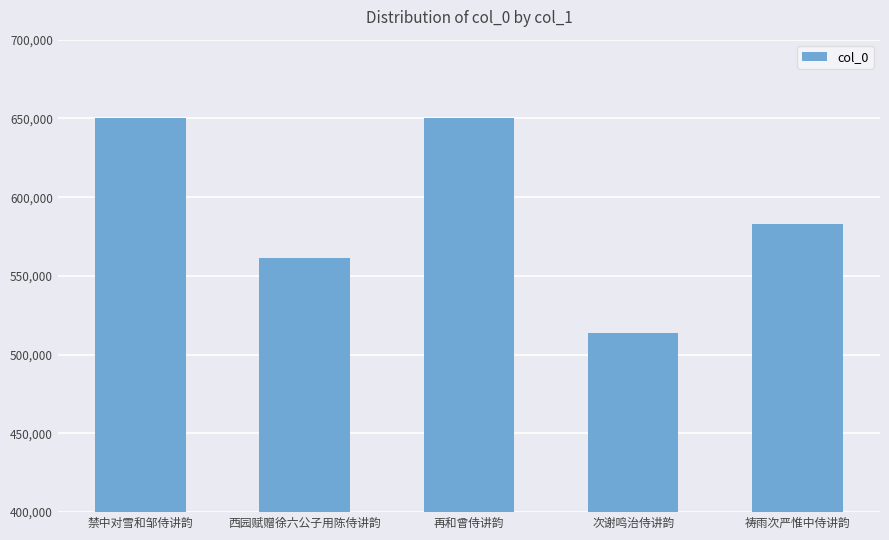

How many data points are less than 583225?

2